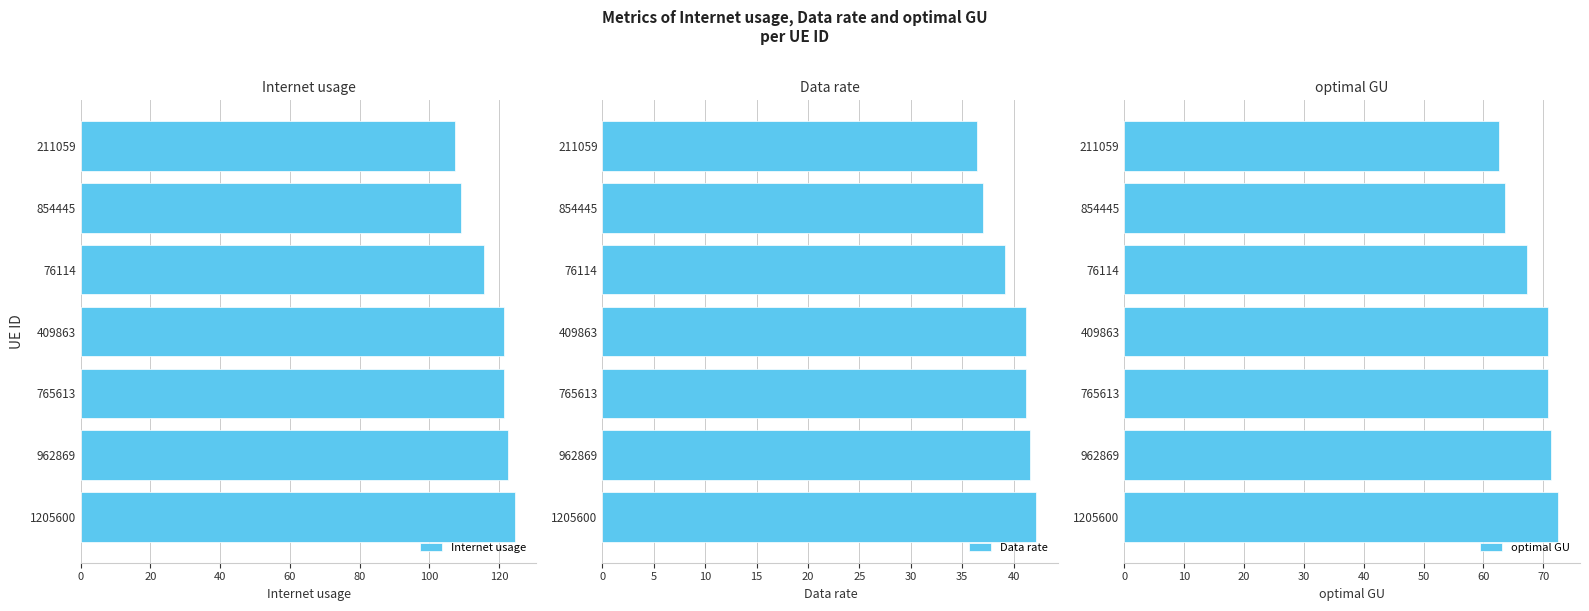

What is the sum of the Internet usage values at 765613 and 962869?

244.1